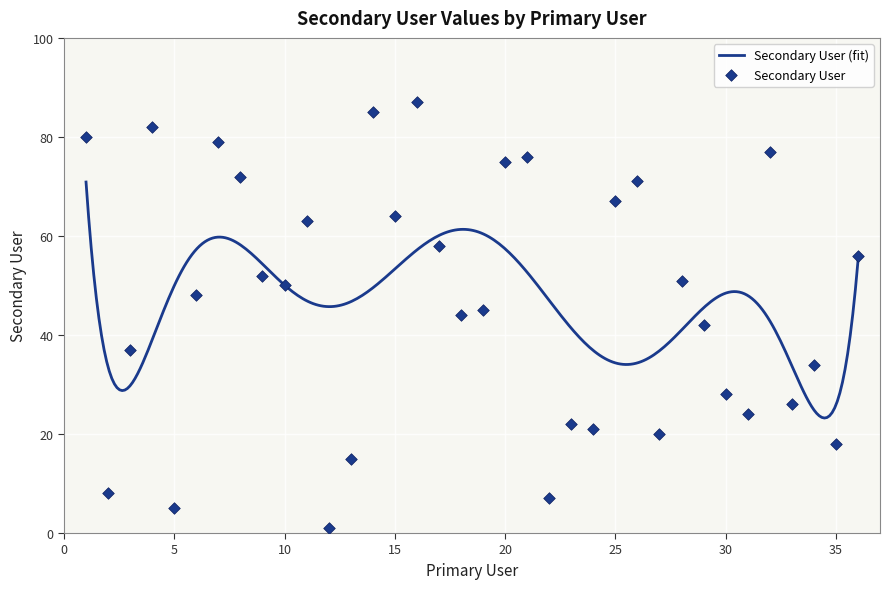

Between 13 and 21, which is larger?

21